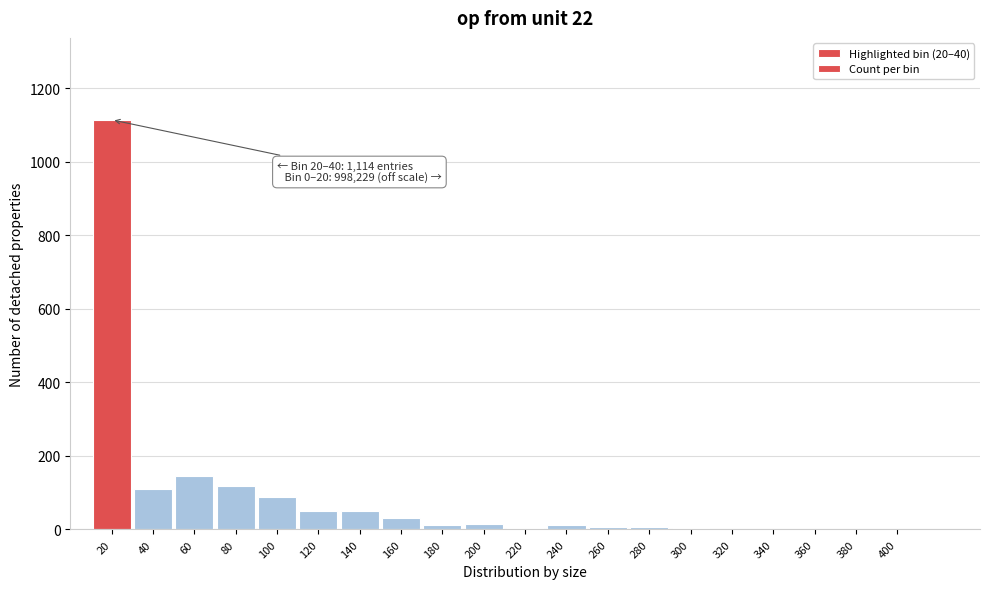

The chart shows a value of 620 at 360. True or false?

False